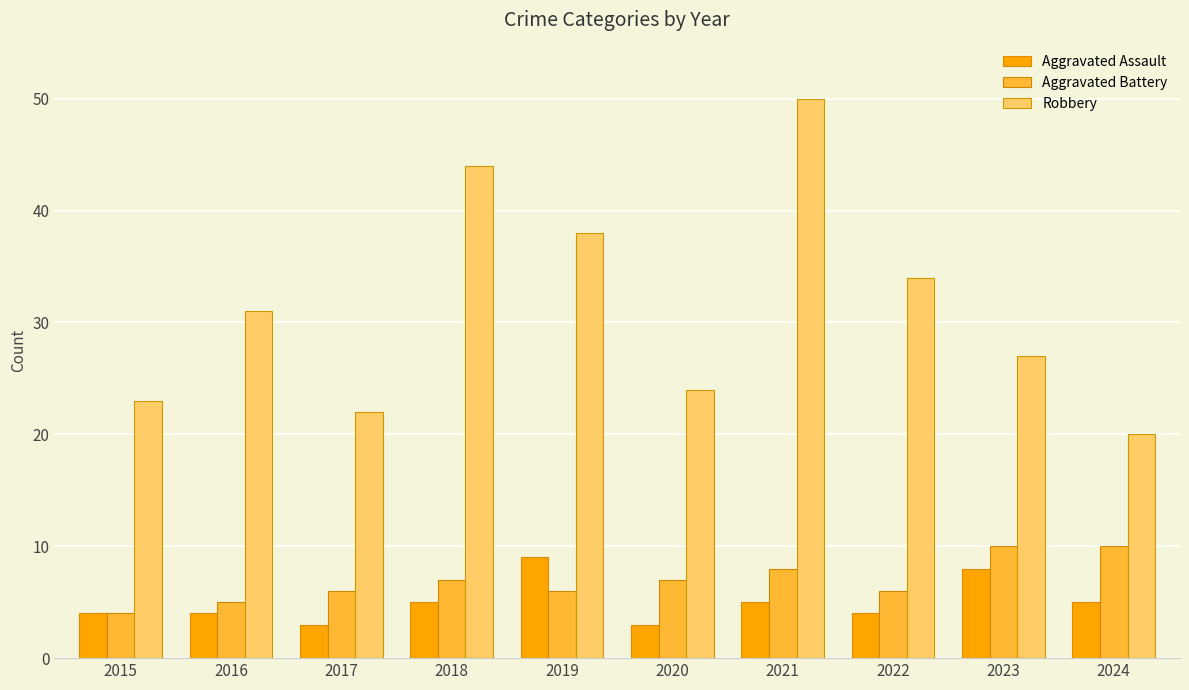

Read the Aggravated Assault value at 2015.

4